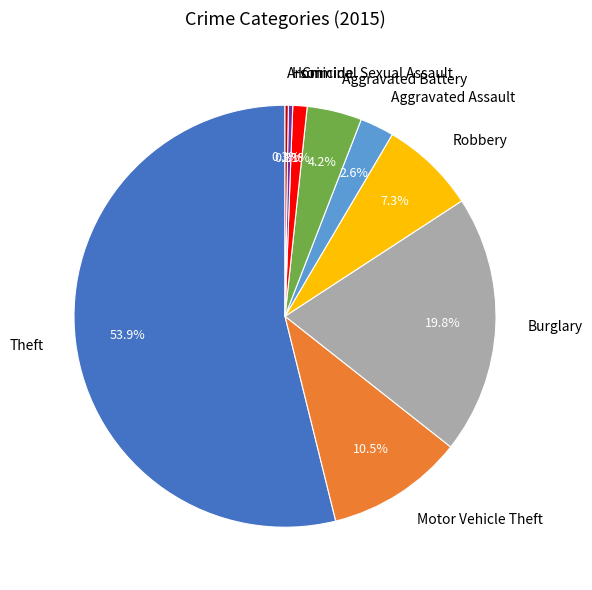

To the nearest percent, what is the average slice percentage?

11%